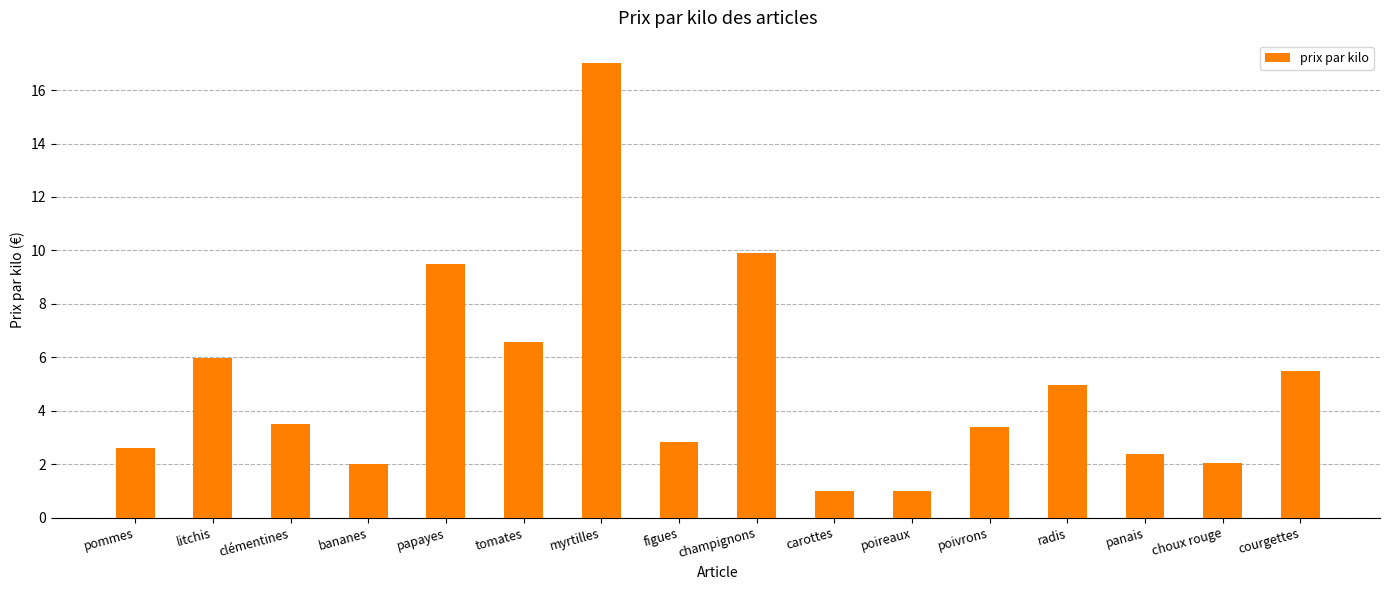

Are the bars horizontal?

No